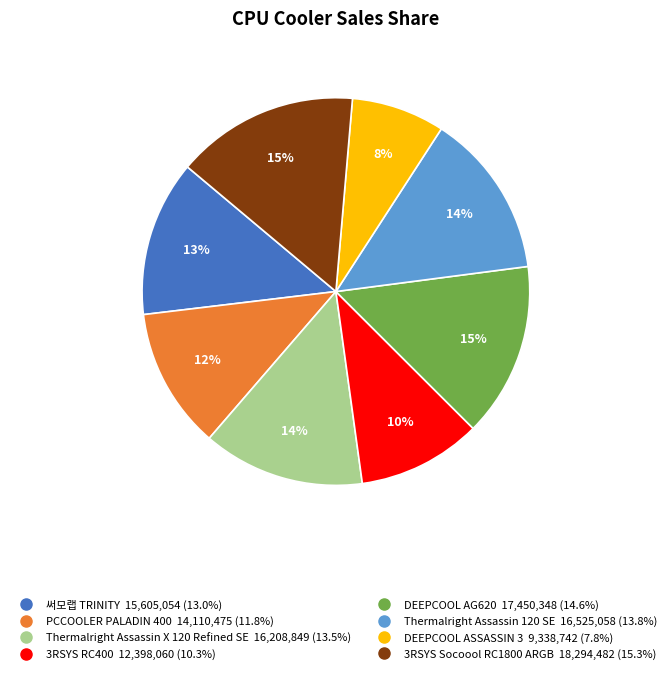

Which slice is the smallest?

DEEPCOOL ASSASSIN 3